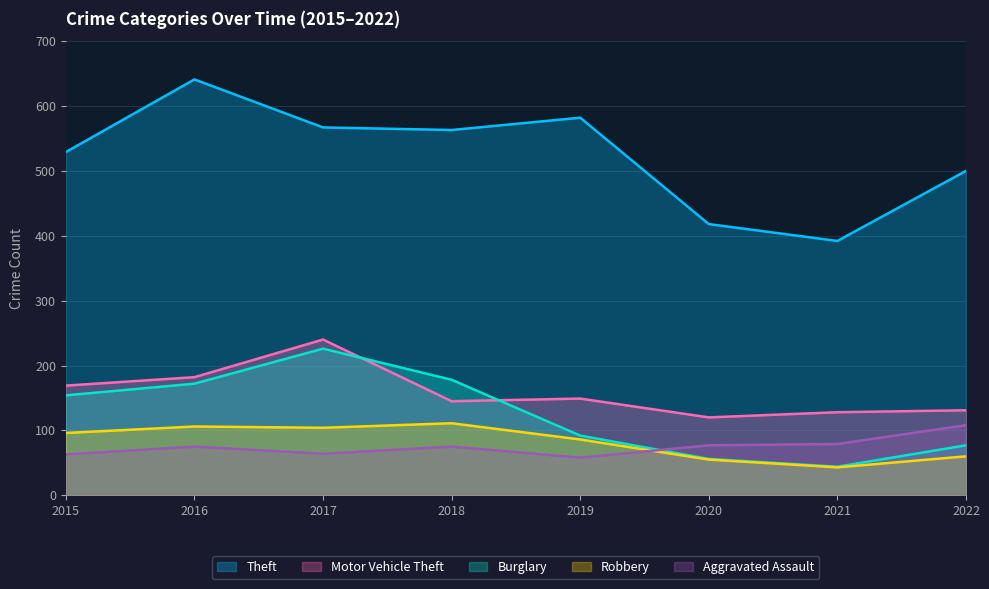

At which label is Aggravated Assault closest to 83?

2021